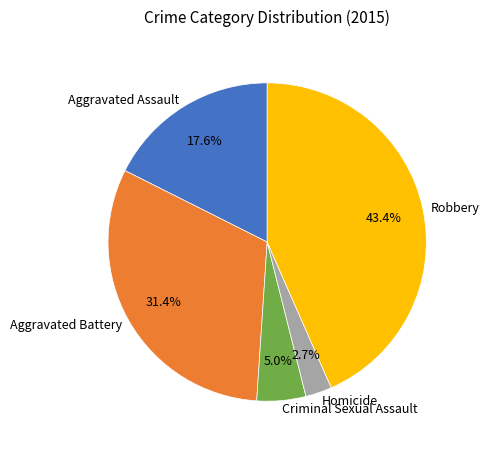

To the nearest percent, what percentage of the pie is Aggravated Assault?

18%